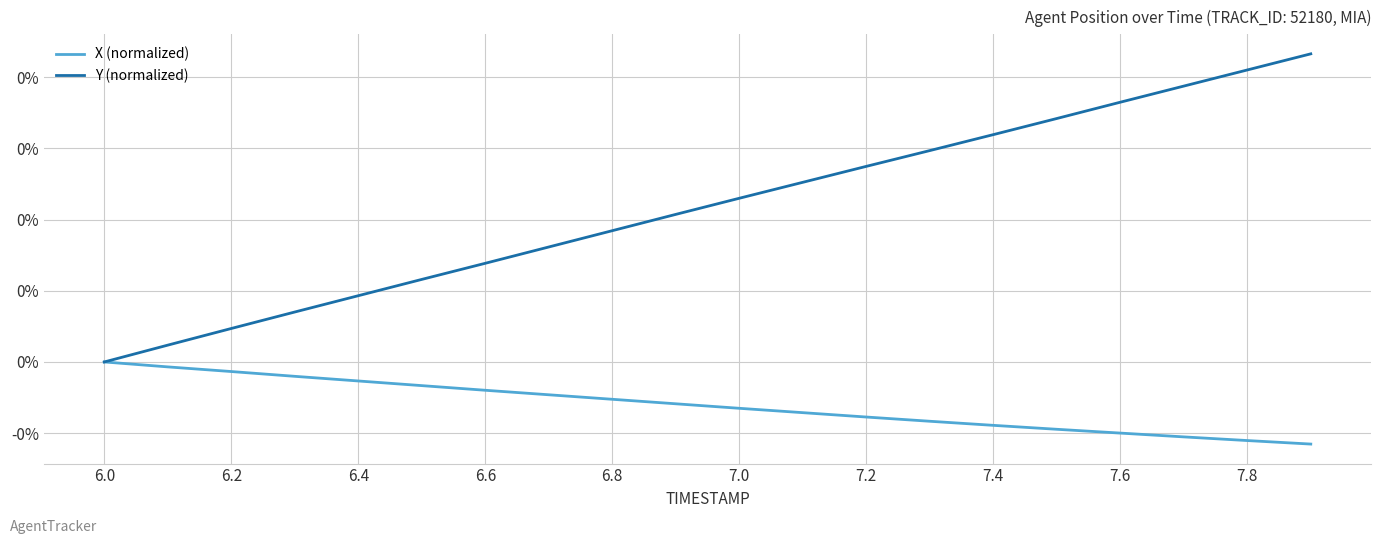

What are all the series names shown in the legend?

X (normalized), Y (normalized)